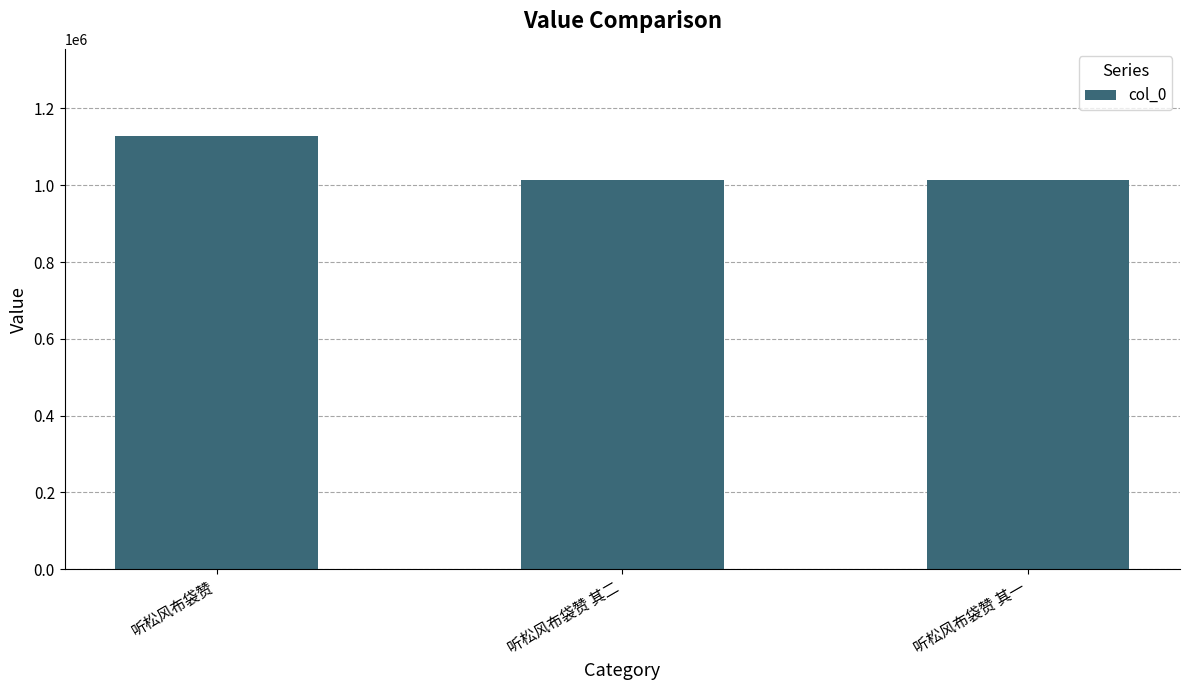

What is the value of the 1st bar from the left?

1129192